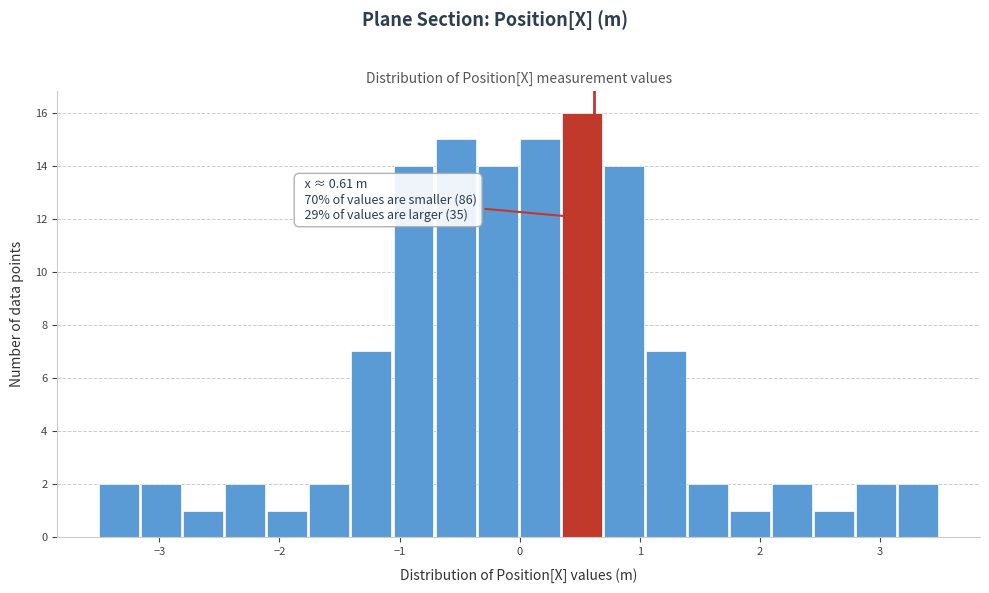

Around what value on the x-axis is the tallest bar? Give the approximate position of its centre, as read against the axis.

0.5